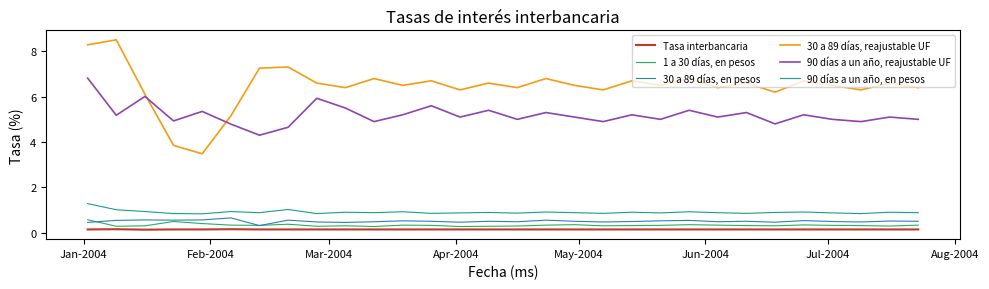

What is the greatest value displayed?

8.5